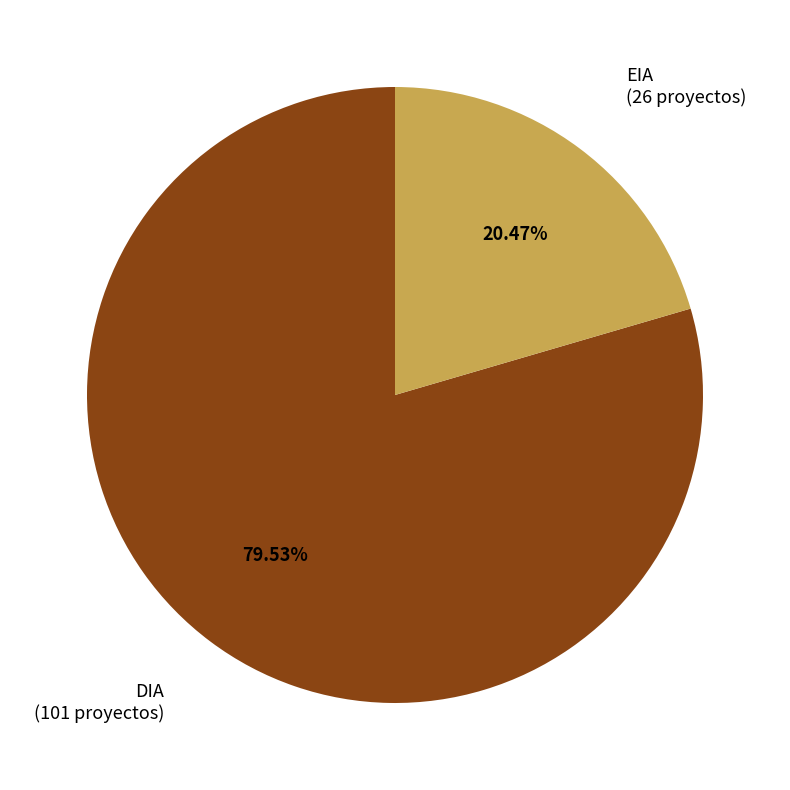

Which slice represents more than half of the pie?

DIA